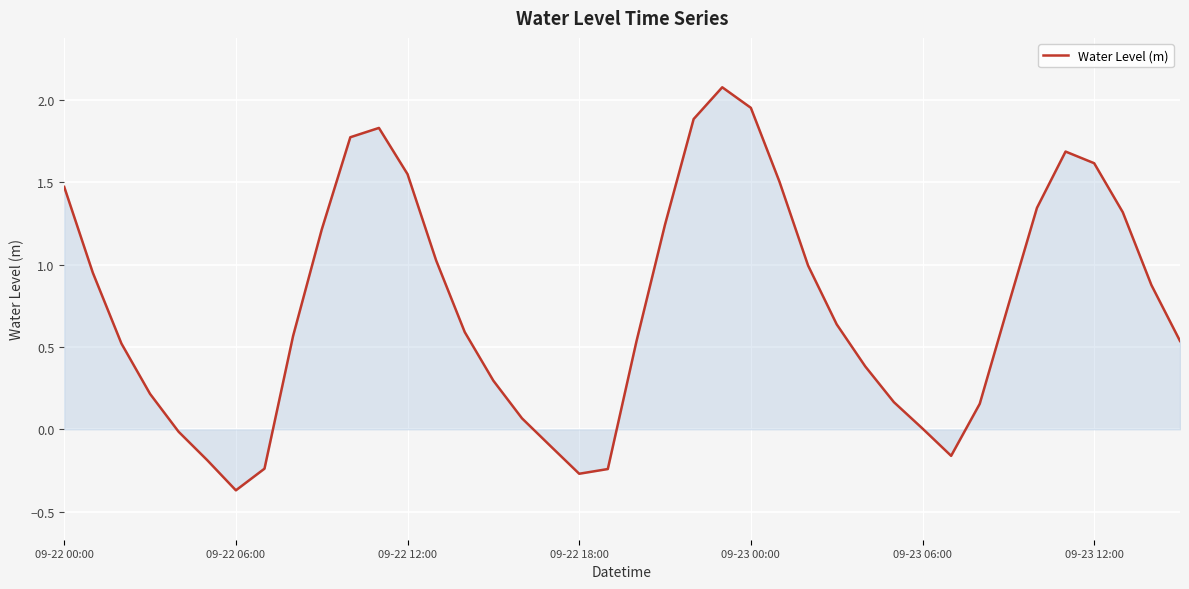

What is the maximum value shown in the chart?

2.1